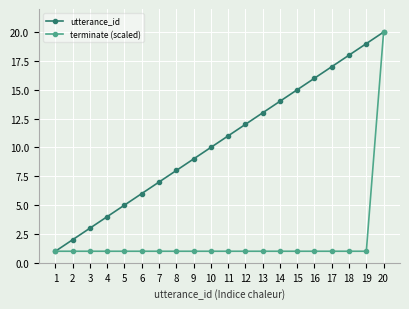

Which series changed the most between 10 and 16?

utterance_id